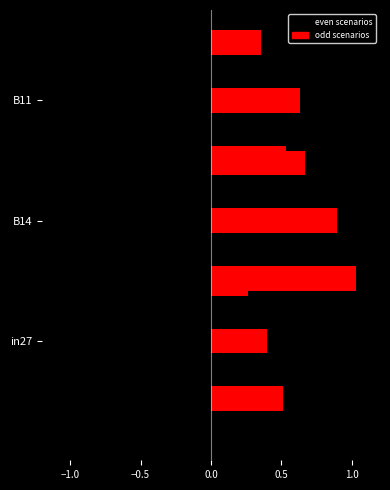

What is the label of the 2nd bar from the left?

B14